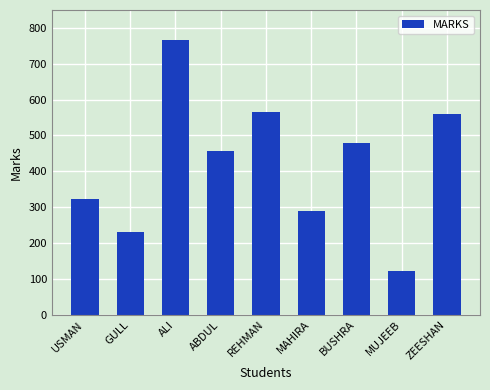

At which label does the data first exceed 456?

ALI